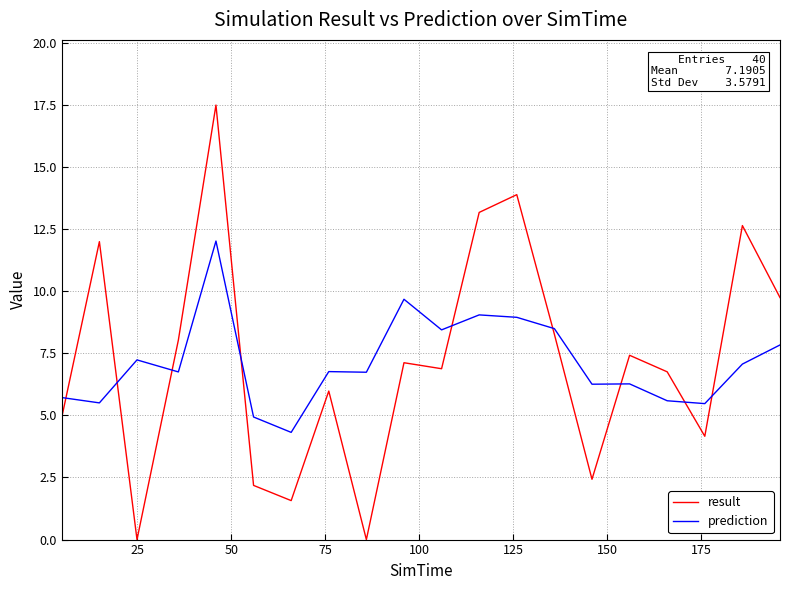

What is the difference between the maximum and minimum values in the prediction series?

7.7